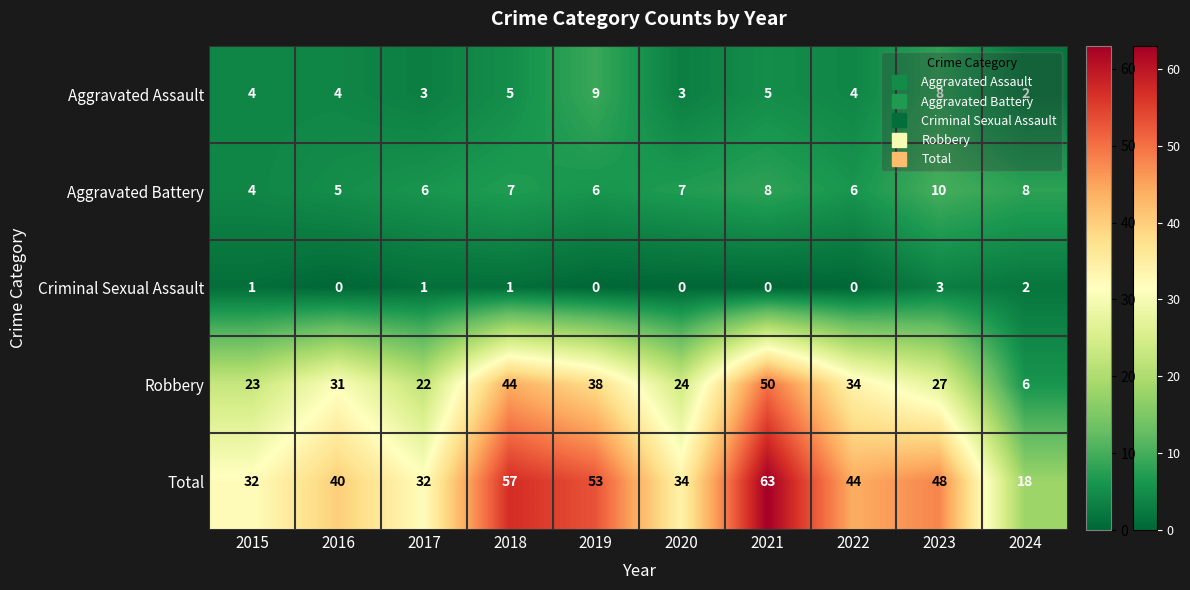

What is the sum of all Criminal Sexual Assault values?

8